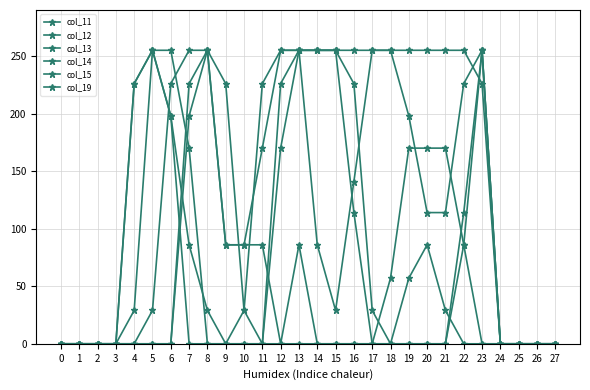

What is the average value of the col_15 series?

90